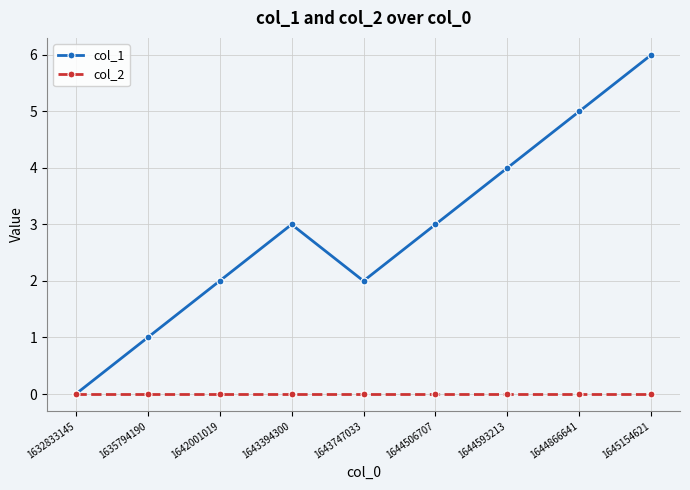

How many lines are shown in the chart?

2